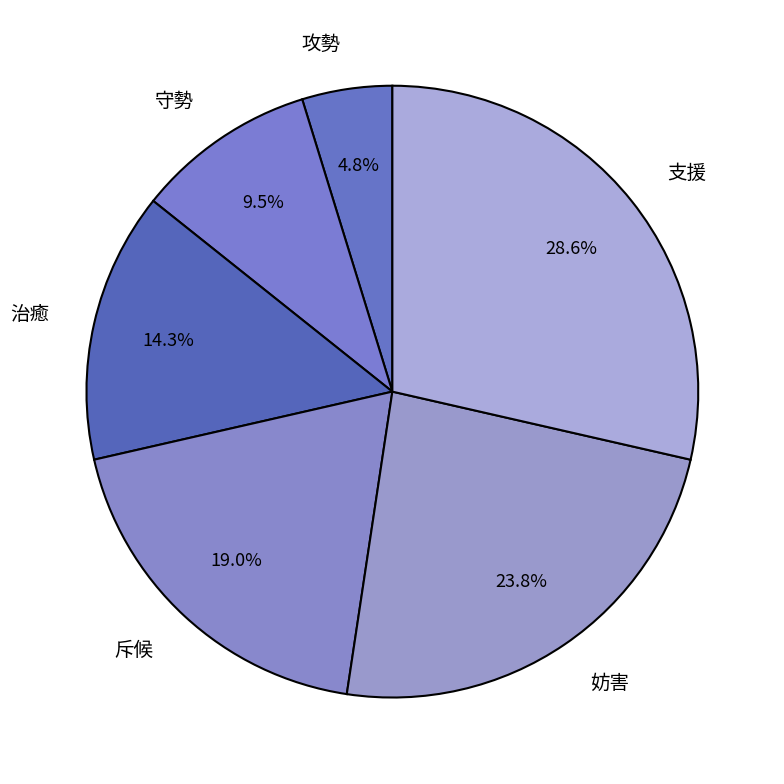

What percentage is the 妨害 slice, to the nearest percent?

24%